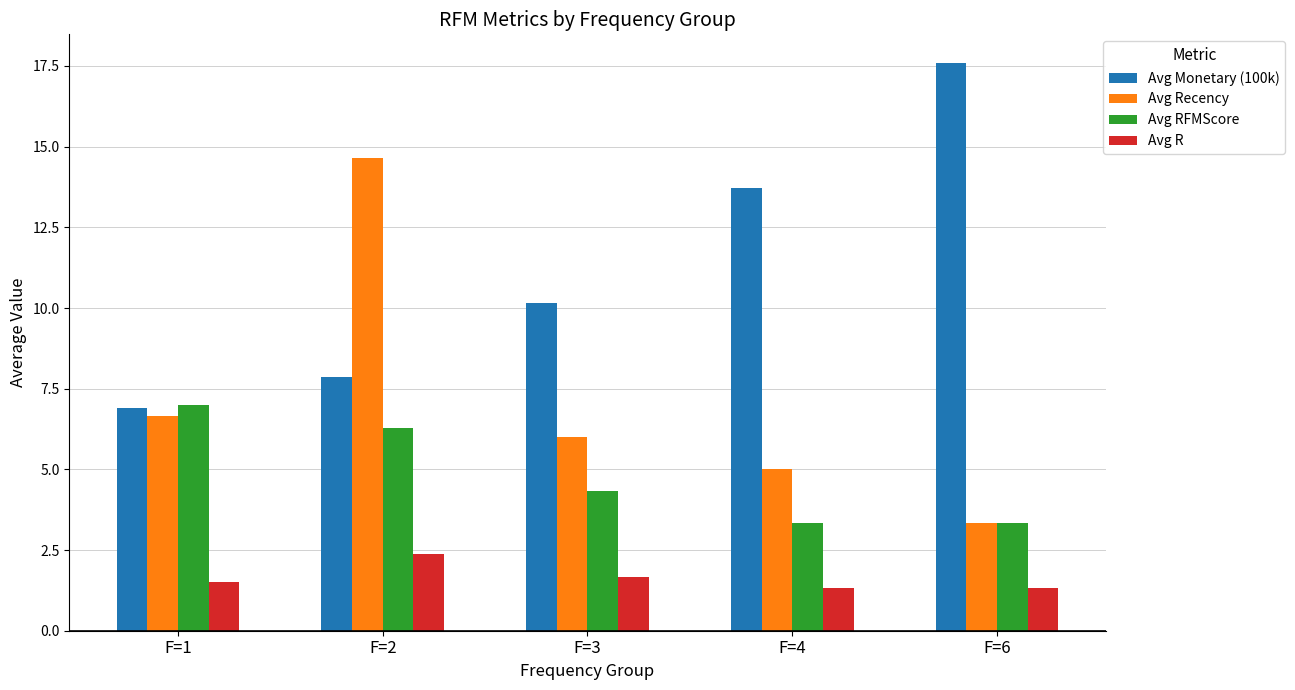

What are all the series names shown in the legend?

Avg Monetary (100k), Avg Recency, Avg RFMScore, Avg R